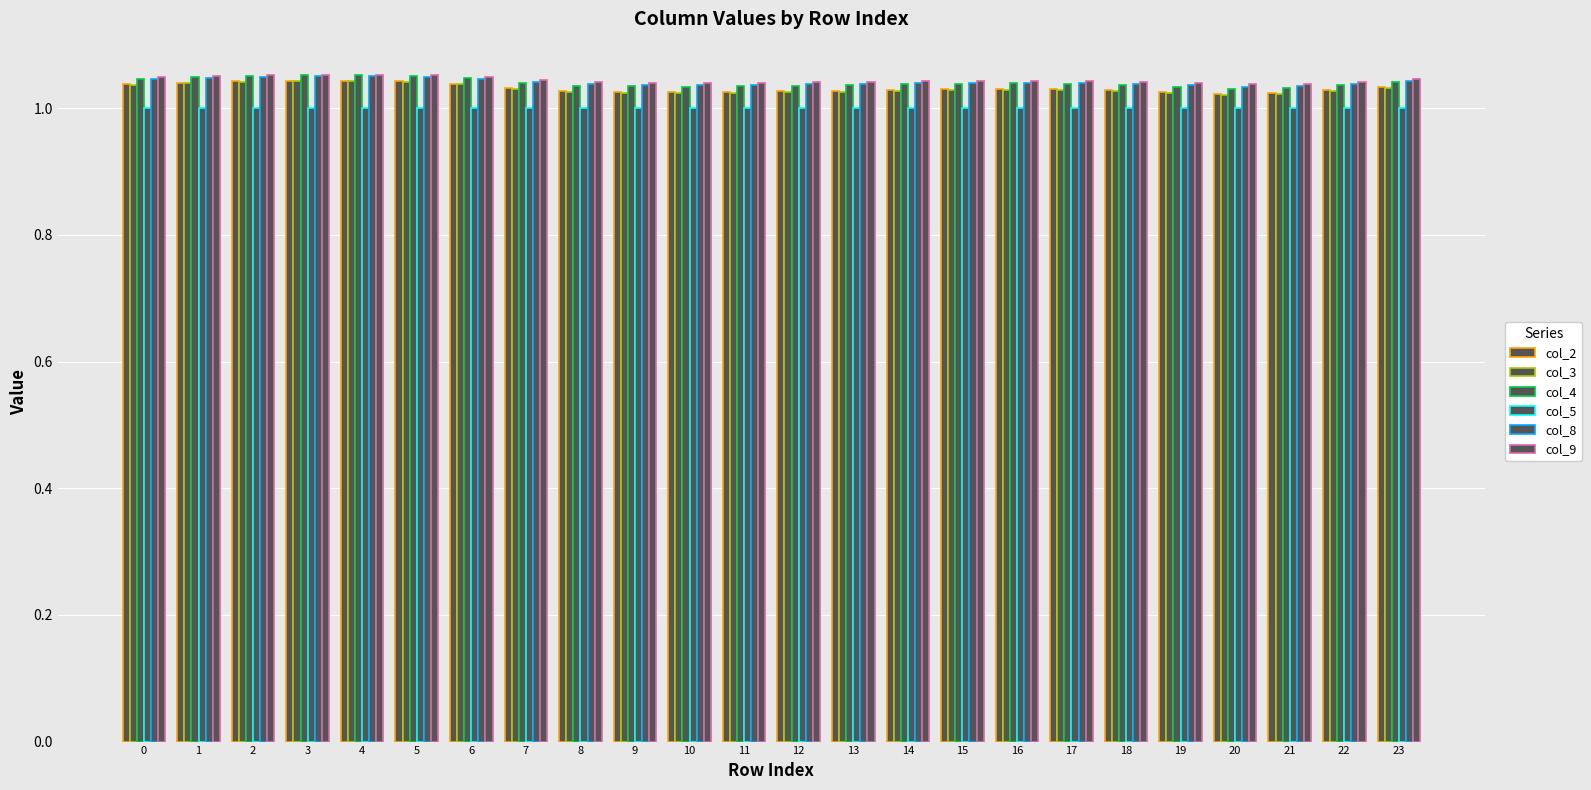

Which series has the largest total across all categories?

col_9